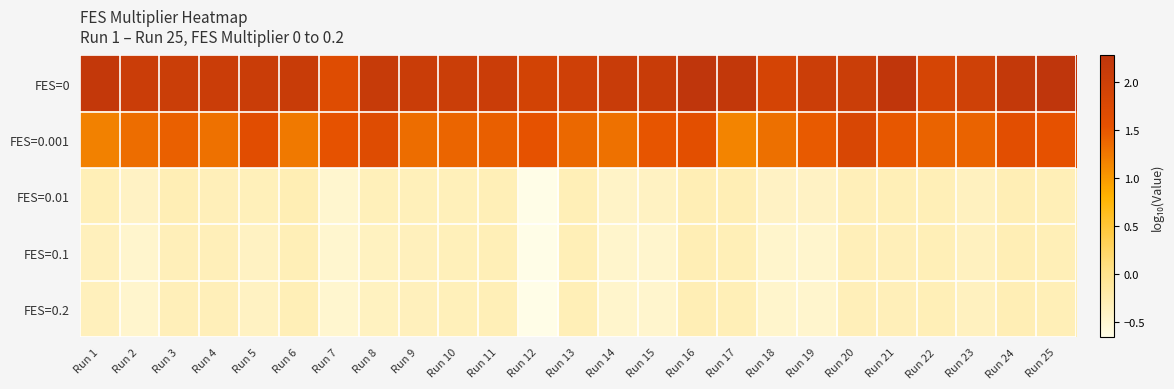

Count the number of categories in the chart.

25